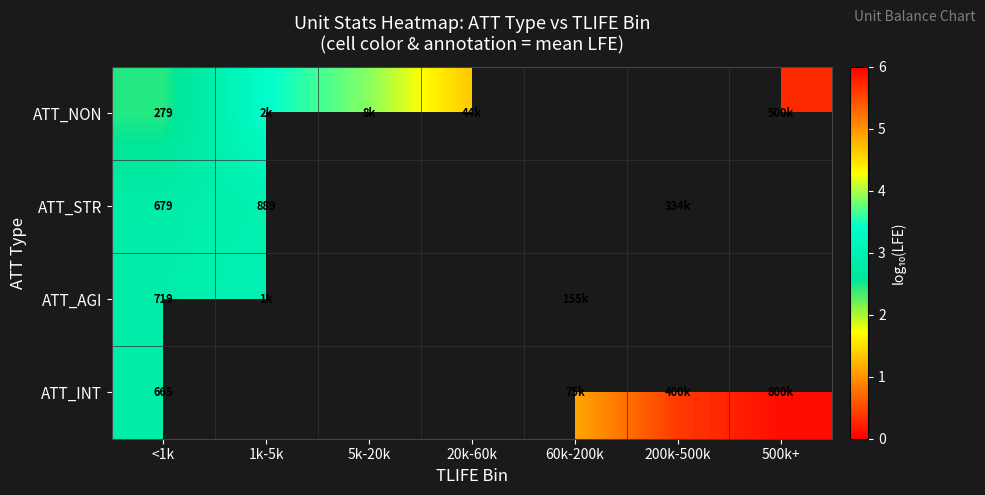

Which series has the largest range (max minus min)?

ATT_NON